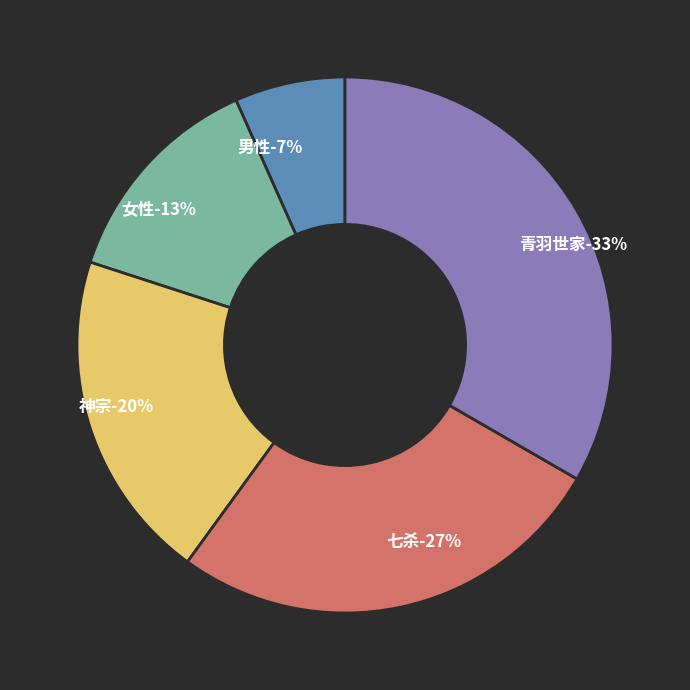

True or false: 女性 accounts for 13% of the total.

True